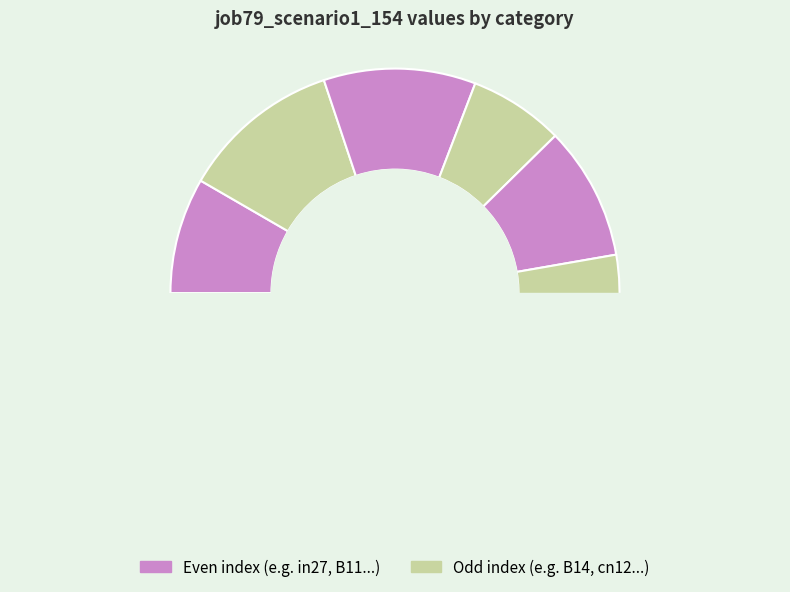

What is the smallest slice in the pie chart?

B33